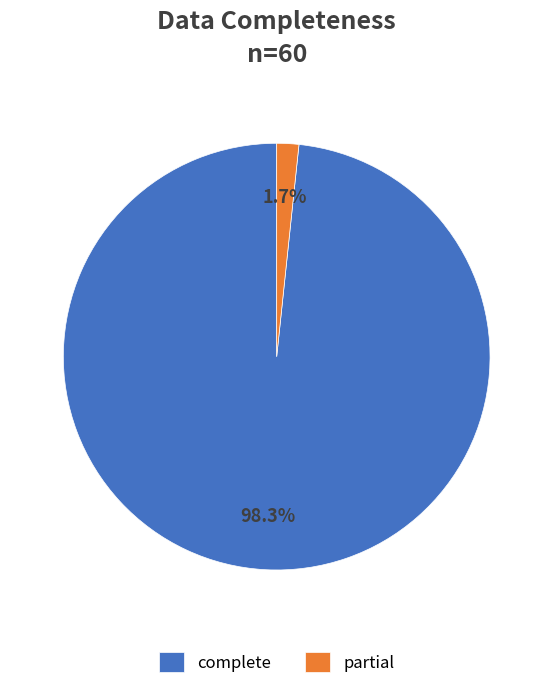

Is complete the majority of the pie?

Yes